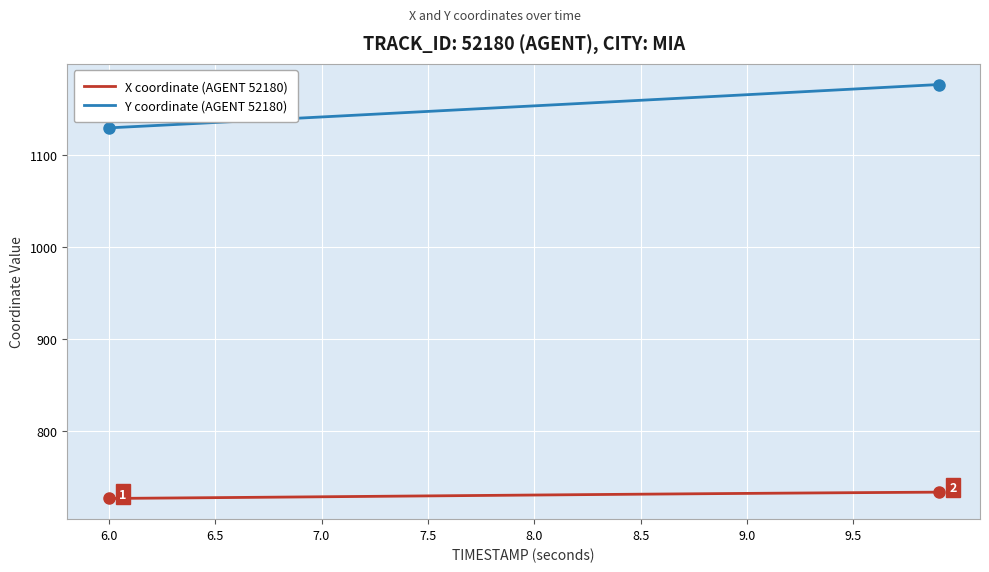

Which series has the widest spread of values?

Y coordinate (AGENT 52180)